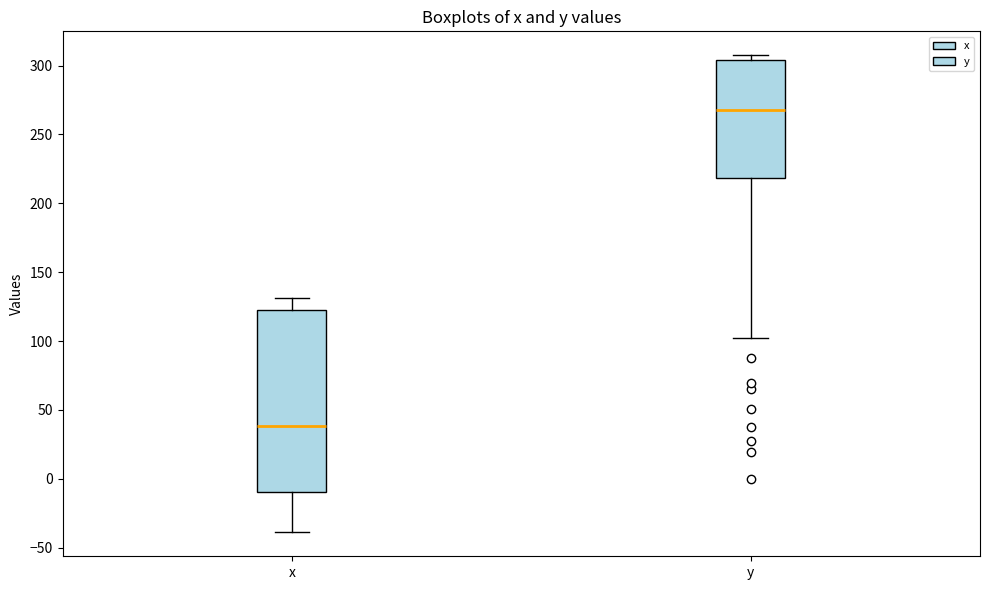

Reading left to right, transcribe this box plot: for each box, give where its median line is, the range the box spans, and where its two whiskers end, as read against the y-axis. The values are not printed on the chart, so give them approximately, as read against the axis.

x: median 40, box -10 to 120, whiskers -40 to 130
y: median 270, box 220 to 305, whiskers 100 to 310